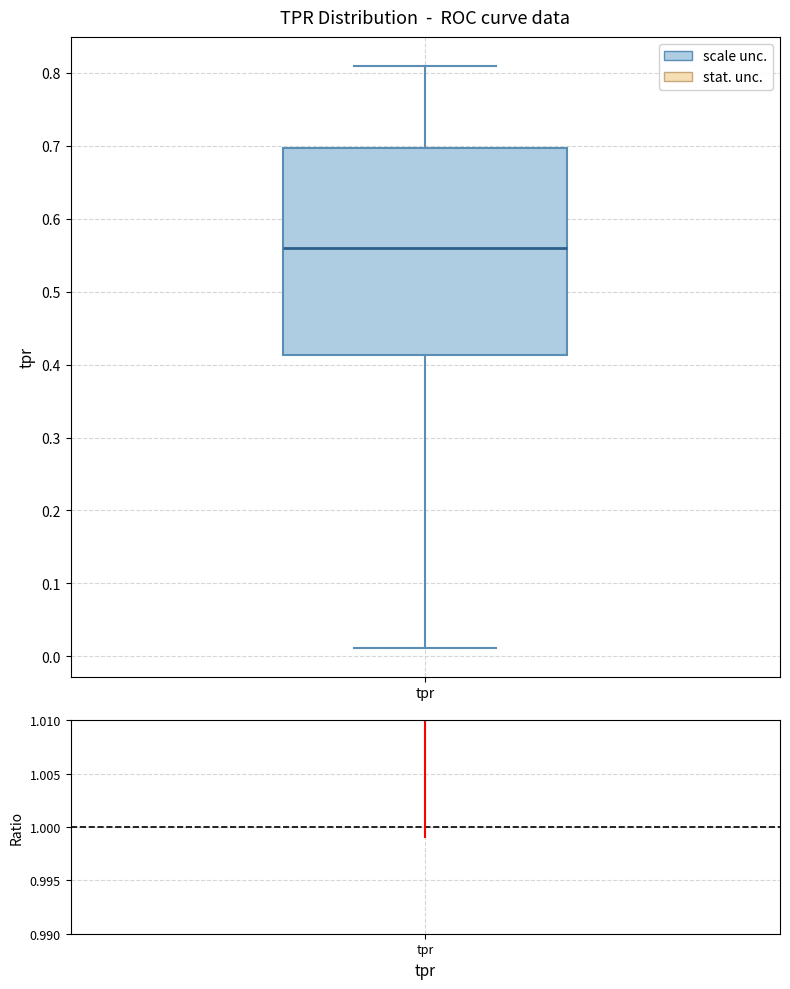

Where is the upper edge of the box for tpr on the y-axis? The values are not printed on the chart, so give them approximately, as read against the axis.

0.70